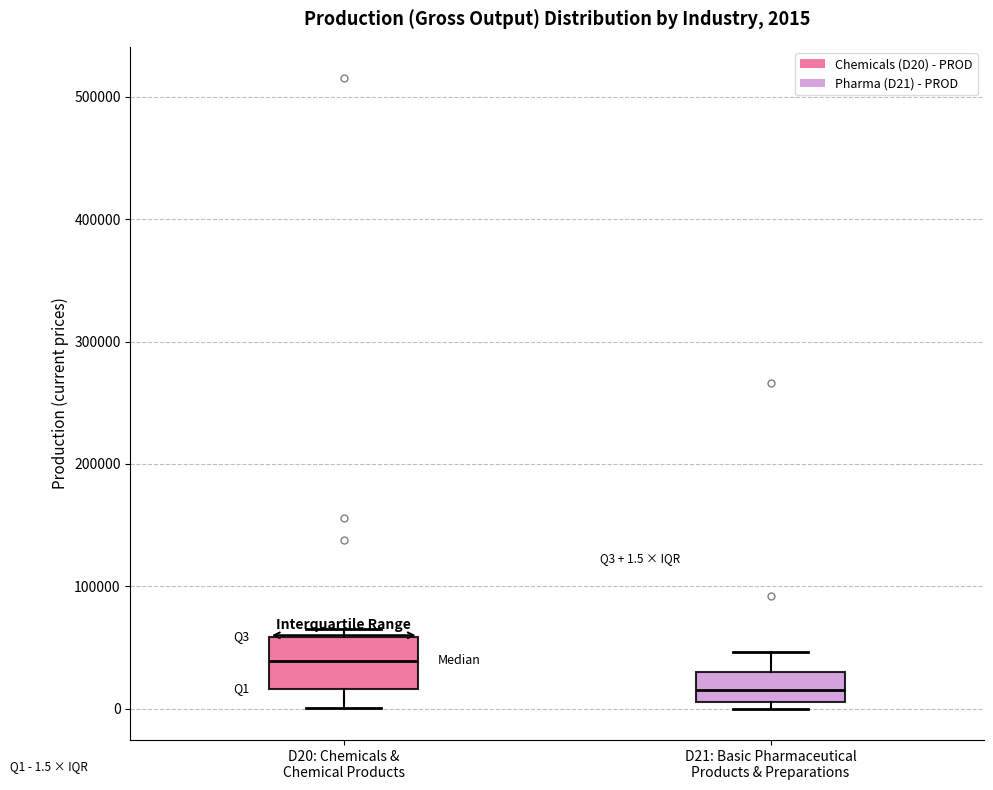

Which box's median line is the highest?

D20: Chemicals & Chemical Products